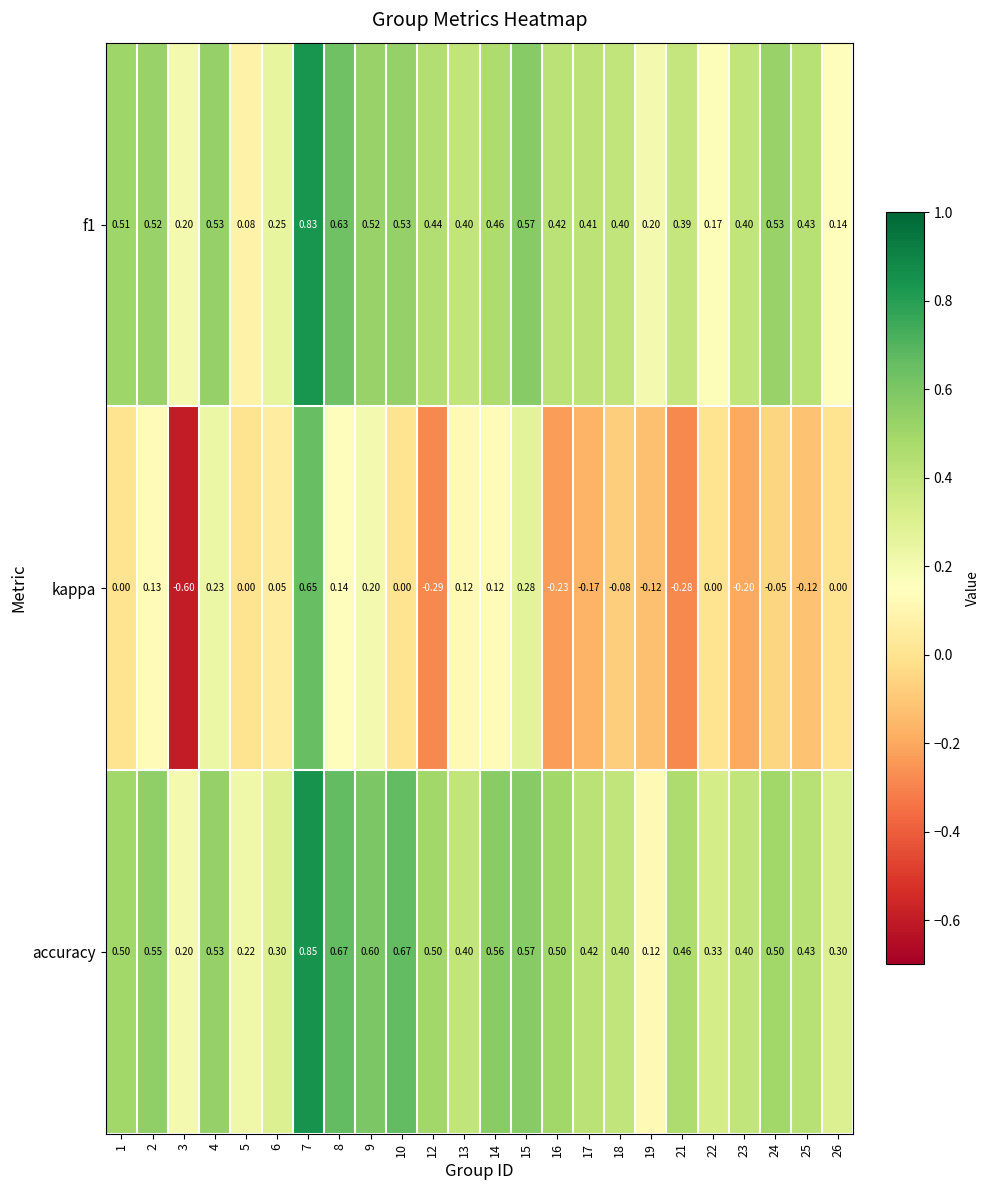

Which series changed the most between 3 and 7?

kappa